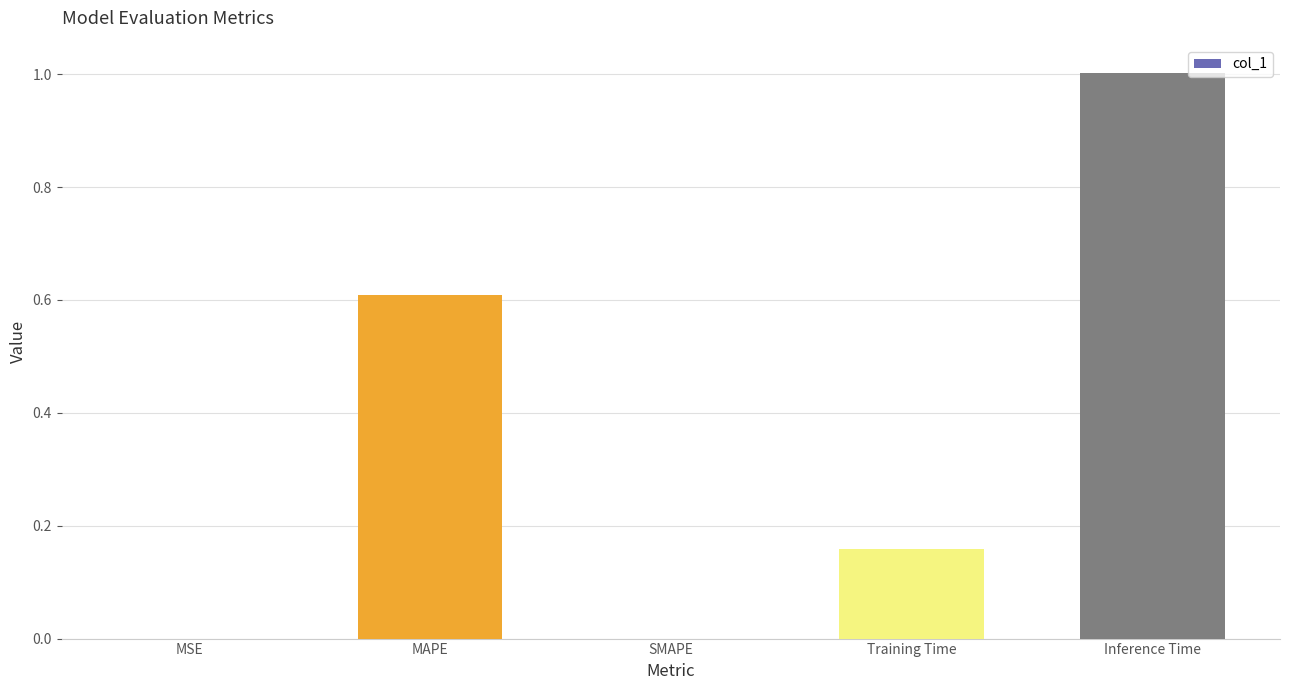

What is the approximate value at Inference Time?

1.0